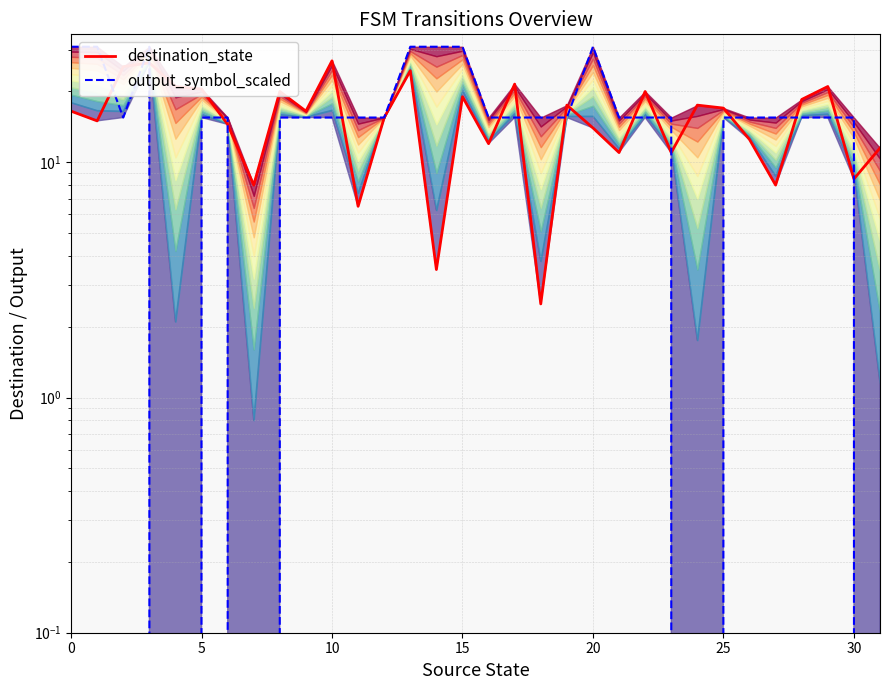

In output_symbol_scaled, how many points are higher than both neighbors (excluding endpoints)?

2